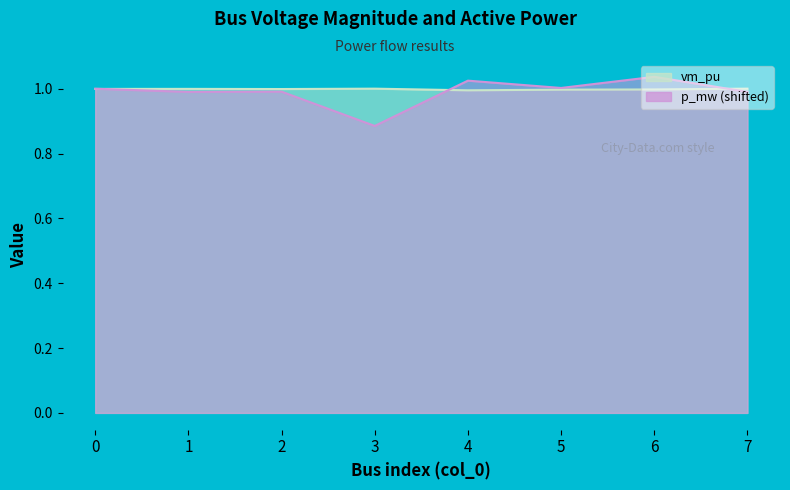

What is the total value across all series at 6?

2.0